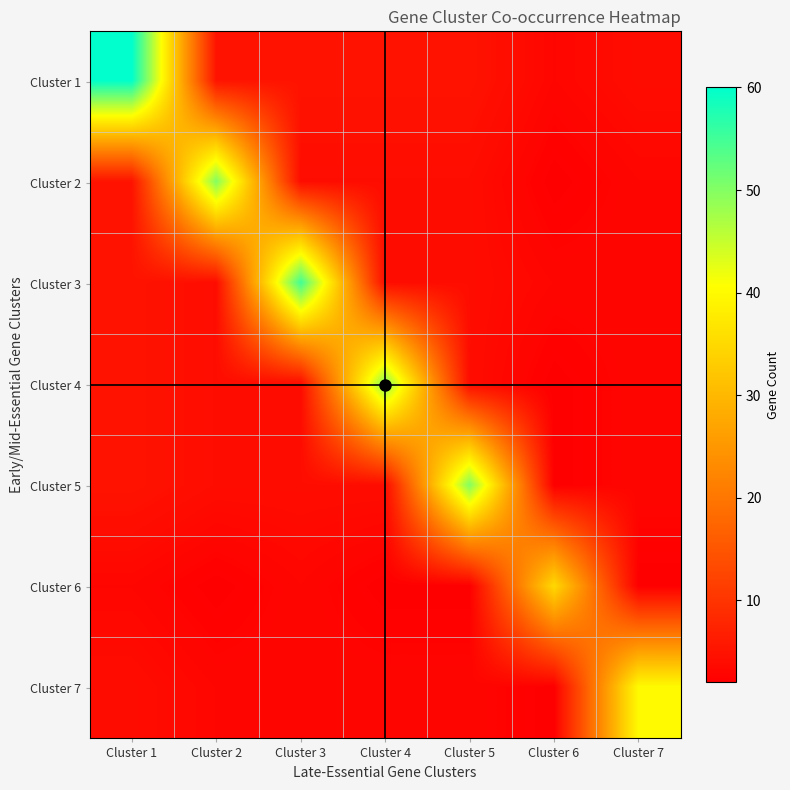

Which series has the largest range (max minus min)?

Cluster 1